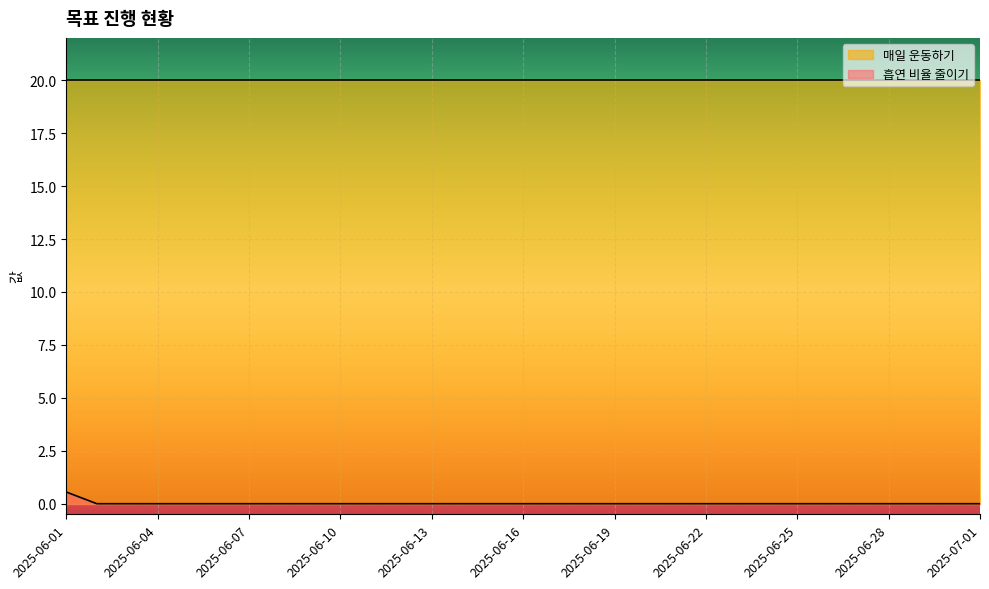

True or false: 흡연 비율 줄이기 and 매일 운동하기 intersect in this chart.

False